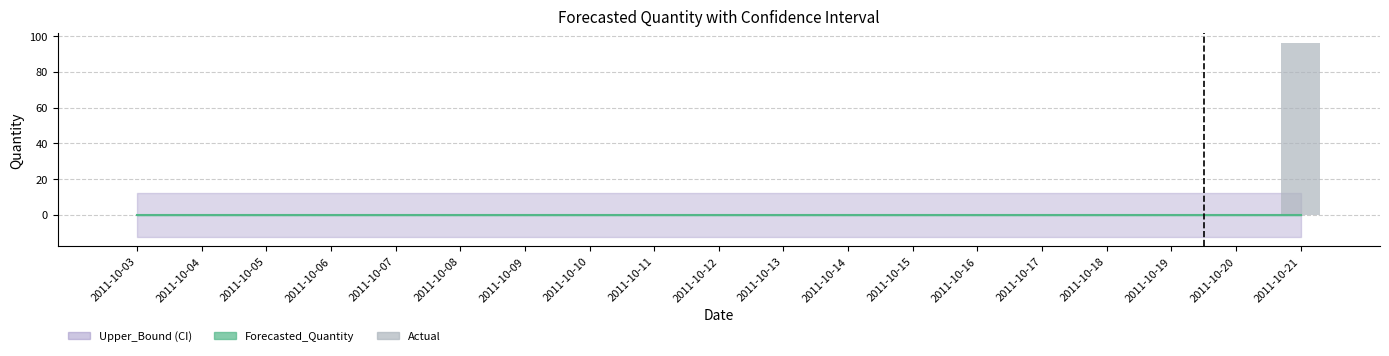

What is the change in value from 2011-10-13 to 2011-10-21?

+96